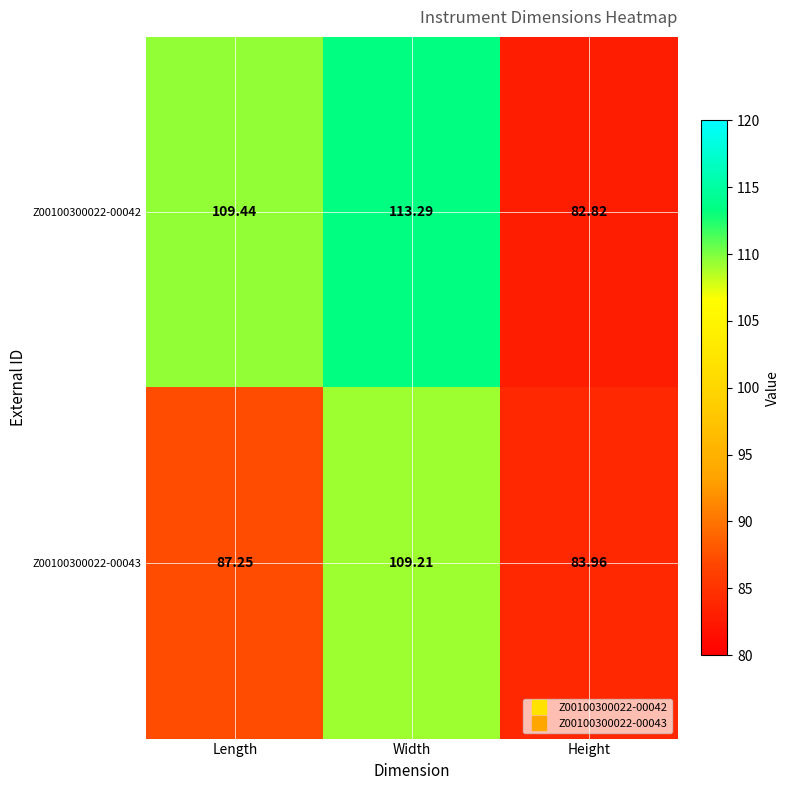

Is the value of Z00100300022-00043 at Width greater than the value of Z00100300022-00042 at Height?

Yes